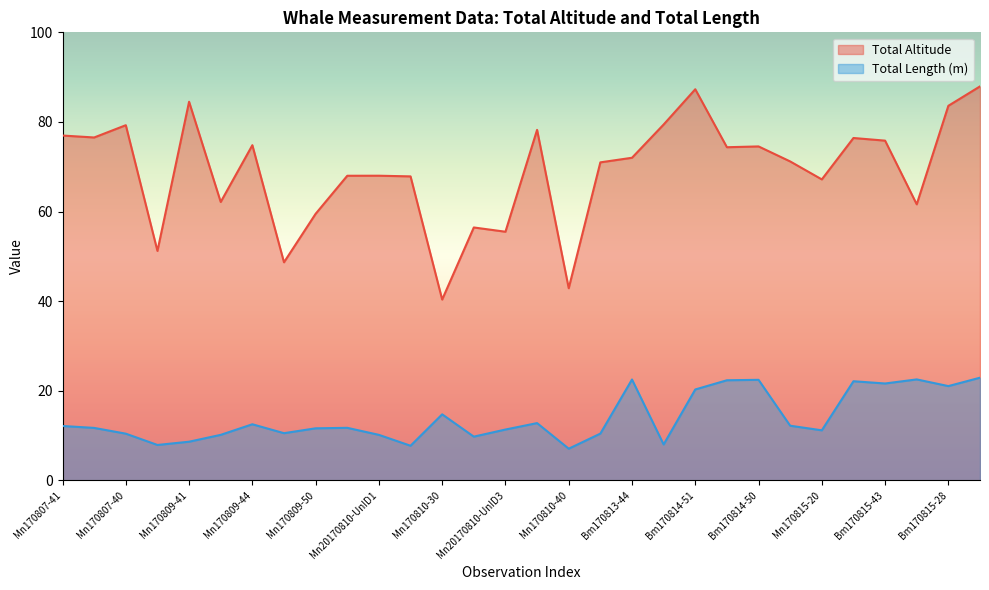

How many distinct data groups are displayed?

2